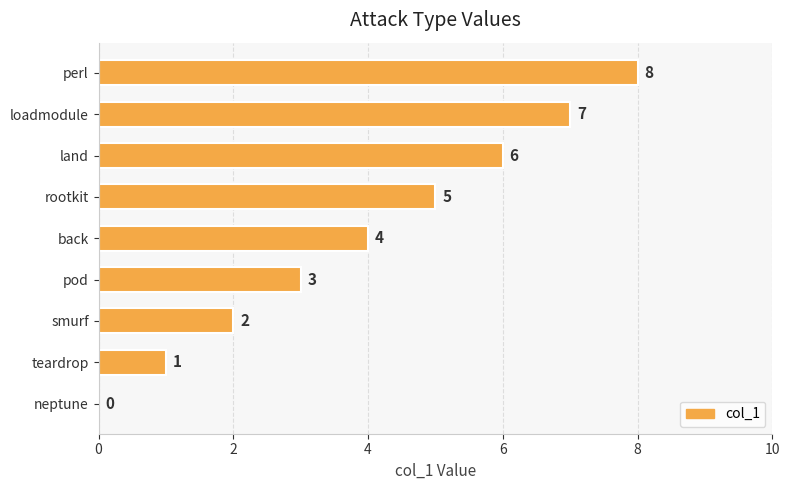

How many categories are shown in the chart?

9